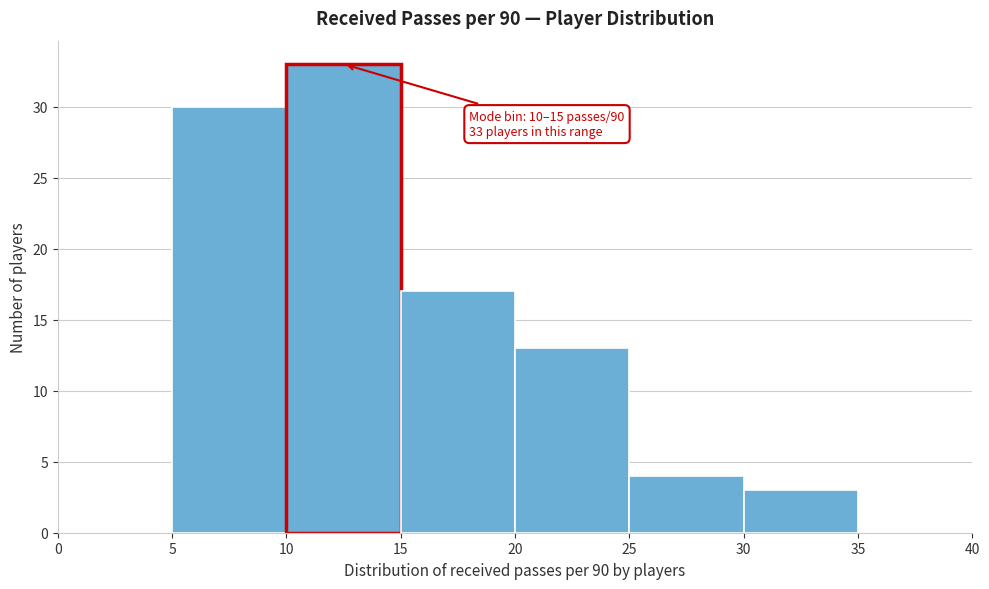

Which range on the x-axis has the tallest bar?

10 to 15